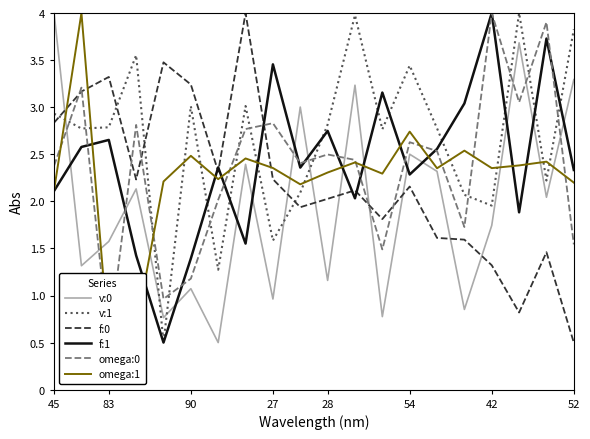

True or false: v:1 and v:0 cross at least once.

True